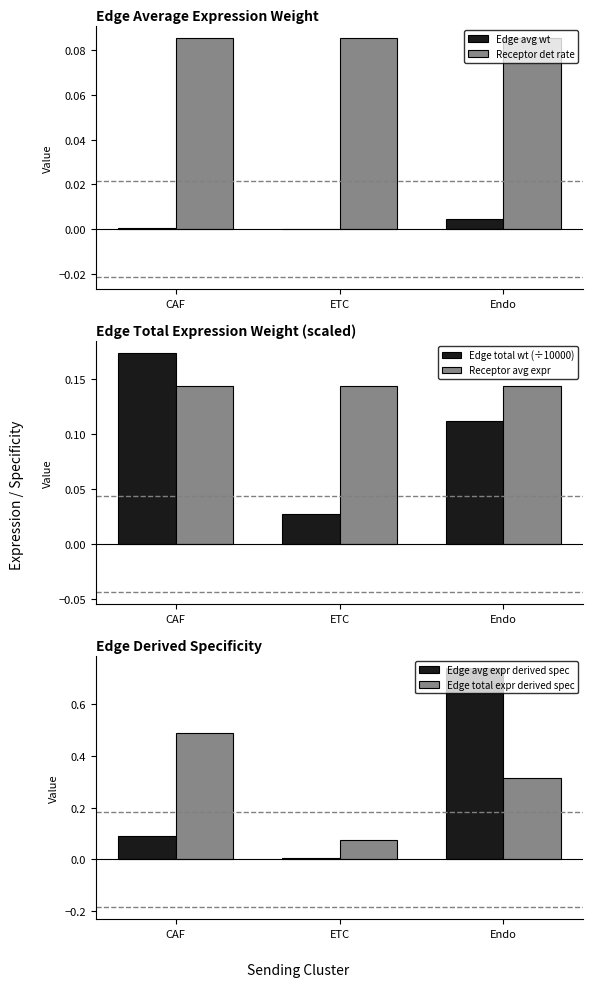

Between CAF and Endo, which is larger?

Endo